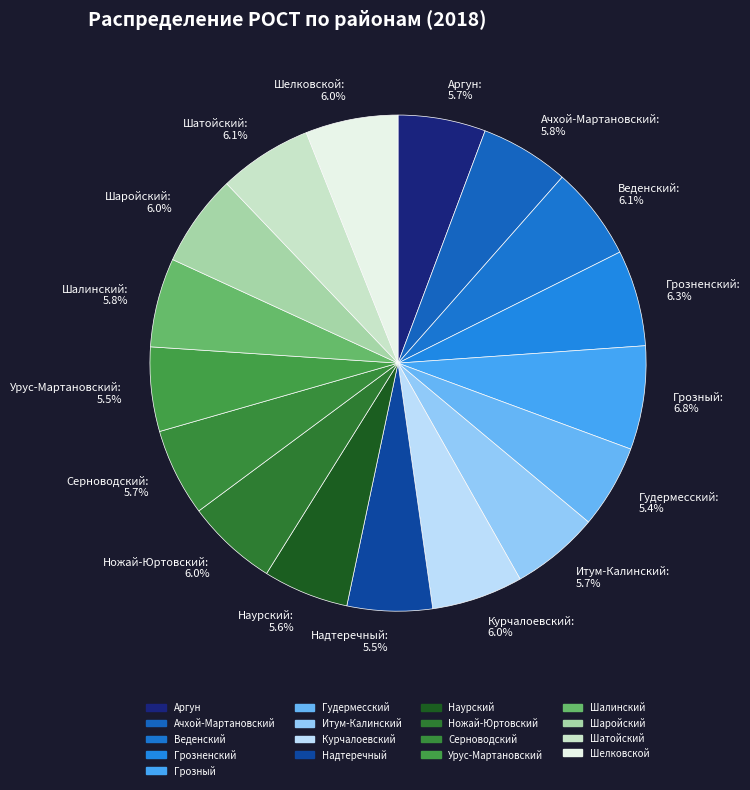

Is Наурский the majority of the pie?

No